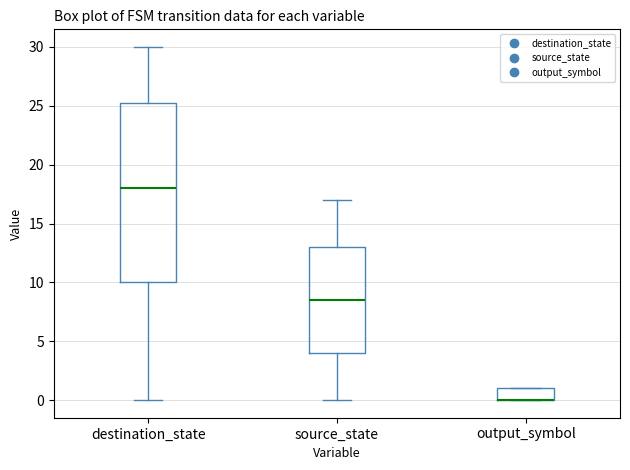

Reading left to right, read every box against the y-axis: the position of its median line, the range the box covers, and the ends of its whiskers. The values are not printed on the chart, so give them approximately, as read against the axis.

destination_state: median 18.0, box 10.0 to 25.5, whiskers 0.0 to 30.0
source_state: median 8.5, box 4.0 to 13.0, whiskers 0.0 to 17.0
output_symbol: median 0.0 (drawn on the box's lower edge), box 0.0 to 1.0, whiskers 0.0 to 1.0